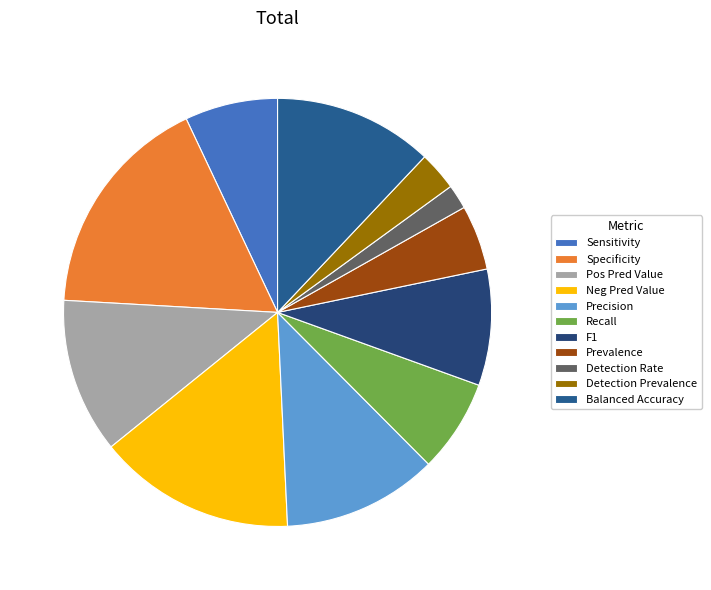

To the nearest percent, what is the combined percentage of F1 and Detection Prevalence?

12%